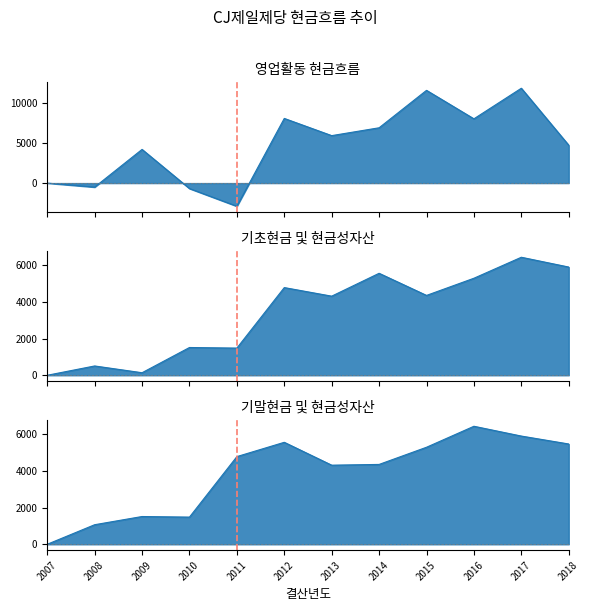

At which label is 기초현금 및 현금성자산 closest to 3221?

2013